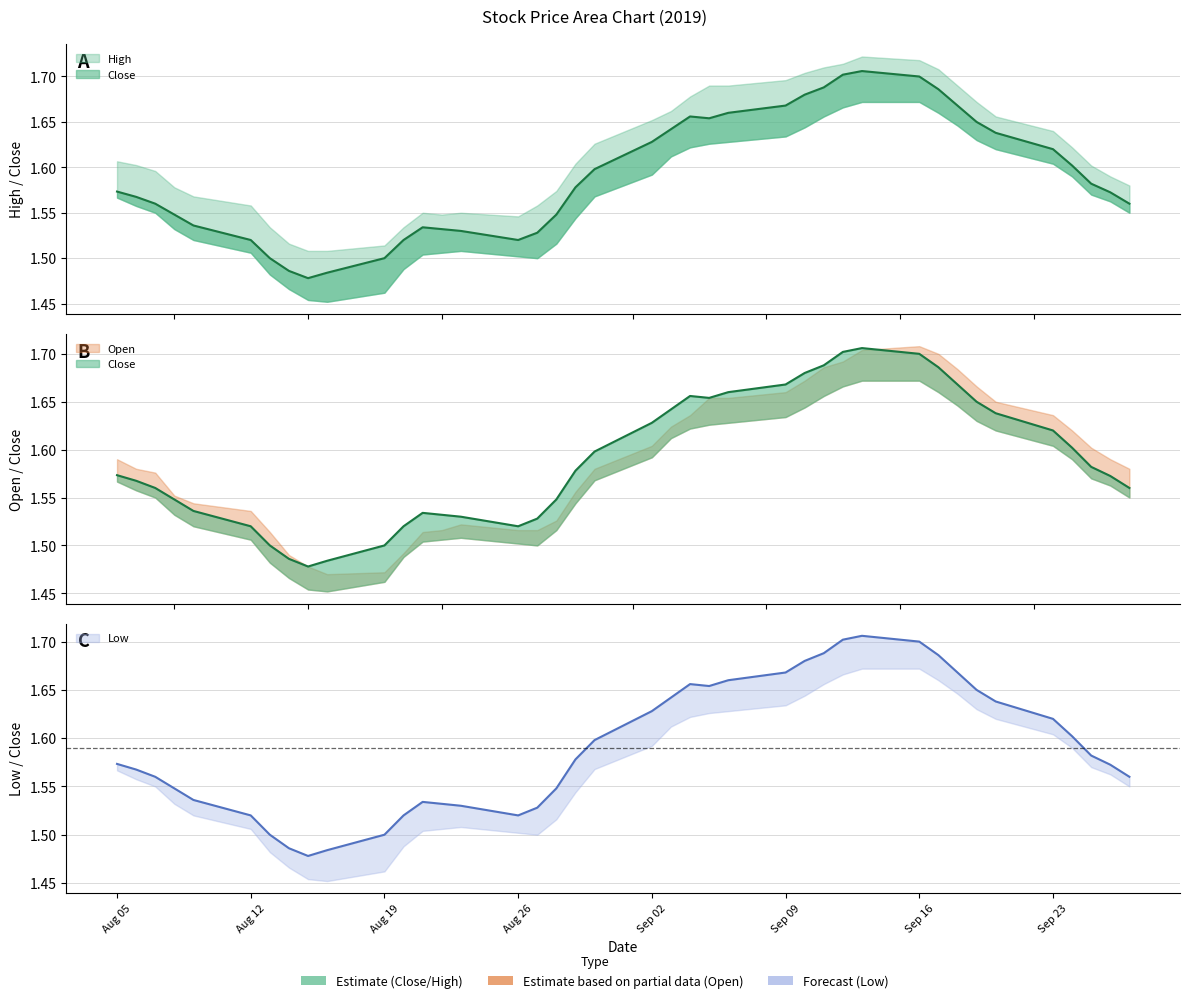

Does the chart have visible grid lines?

Yes